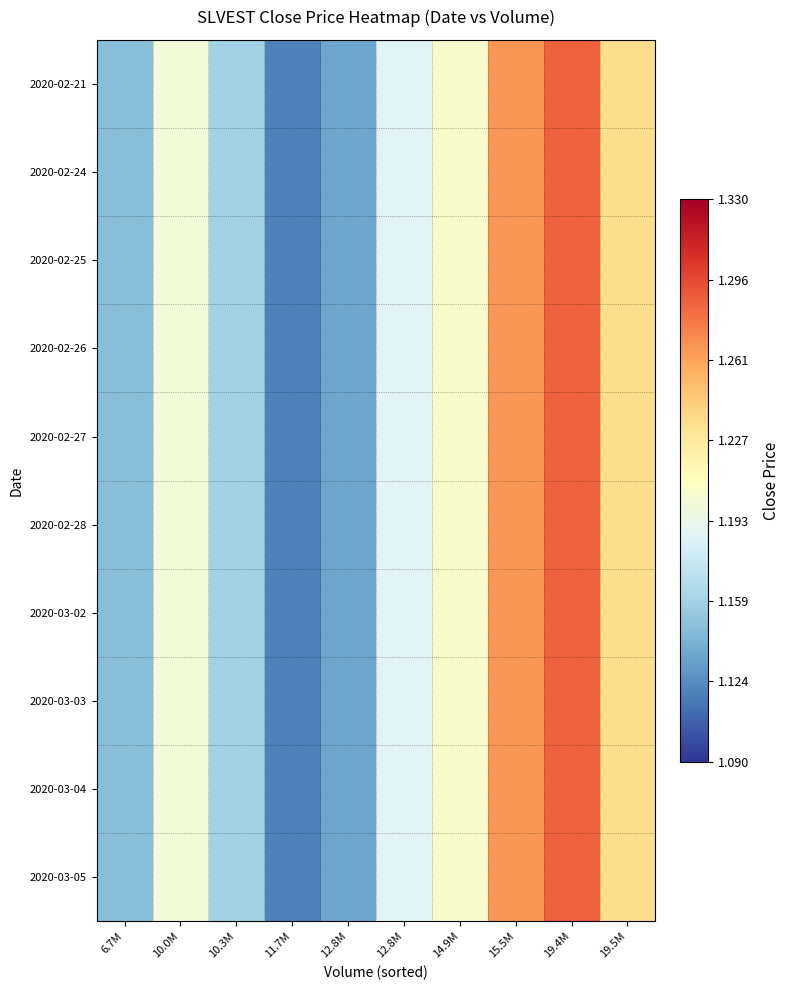

Reading left to right, extract all data points from this chart.

2020-02-21: 6.7M=1.1	10.0M=1.2	10.3M=1.2	11.7M=1.1	12.8M=1.1	12.8M=1.2	14.9M=1.2	15.5M=1.3	19.4M=1.3	19.5M=1.2
2020-02-24: 6.7M=1.1	10.0M=1.2	10.3M=1.2	11.7M=1.1	12.8M=1.1	12.8M=1.2	14.9M=1.2	15.5M=1.3	19.4M=1.3	19.5M=1.2
2020-02-25: 6.7M=1.1	10.0M=1.2	10.3M=1.2	11.7M=1.1	12.8M=1.1	12.8M=1.2	14.9M=1.2	15.5M=1.3	19.4M=1.3	19.5M=1.2
2020-02-26: 6.7M=1.1	10.0M=1.2	10.3M=1.2	11.7M=1.1	12.8M=1.1	12.8M=1.2	14.9M=1.2	15.5M=1.3	19.4M=1.3	19.5M=1.2
2020-02-27: 6.7M=1.1	10.0M=1.2	10.3M=1.2	11.7M=1.1	12.8M=1.1	12.8M=1.2	14.9M=1.2	15.5M=1.3	19.4M=1.3	19.5M=1.2
2020-02-28: 6.7M=1.1	10.0M=1.2	10.3M=1.2	11.7M=1.1	12.8M=1.1	12.8M=1.2	14.9M=1.2	15.5M=1.3	19.4M=1.3	19.5M=1.2
2020-03-02: 6.7M=1.1	10.0M=1.2	10.3M=1.2	11.7M=1.1	12.8M=1.1	12.8M=1.2	14.9M=1.2	15.5M=1.3	19.4M=1.3	19.5M=1.2
2020-03-03: 6.7M=1.1	10.0M=1.2	10.3M=1.2	11.7M=1.1	12.8M=1.1	12.8M=1.2	14.9M=1.2	15.5M=1.3	19.4M=1.3	19.5M=1.2
2020-03-04: 6.7M=1.1	10.0M=1.2	10.3M=1.2	11.7M=1.1	12.8M=1.1	12.8M=1.2	14.9M=1.2	15.5M=1.3	19.4M=1.3	19.5M=1.2
2020-03-05: 6.7M=1.1	10.0M=1.2	10.3M=1.2	11.7M=1.1	12.8M=1.1	12.8M=1.2	14.9M=1.2	15.5M=1.3	19.4M=1.3	19.5M=1.2